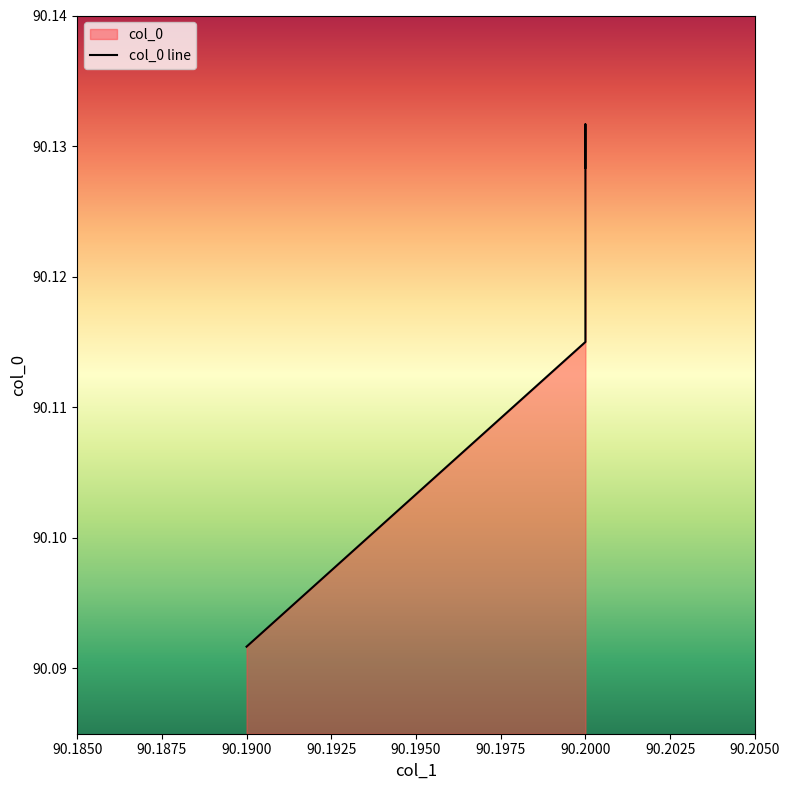

Where is the first local maximum?

90.2